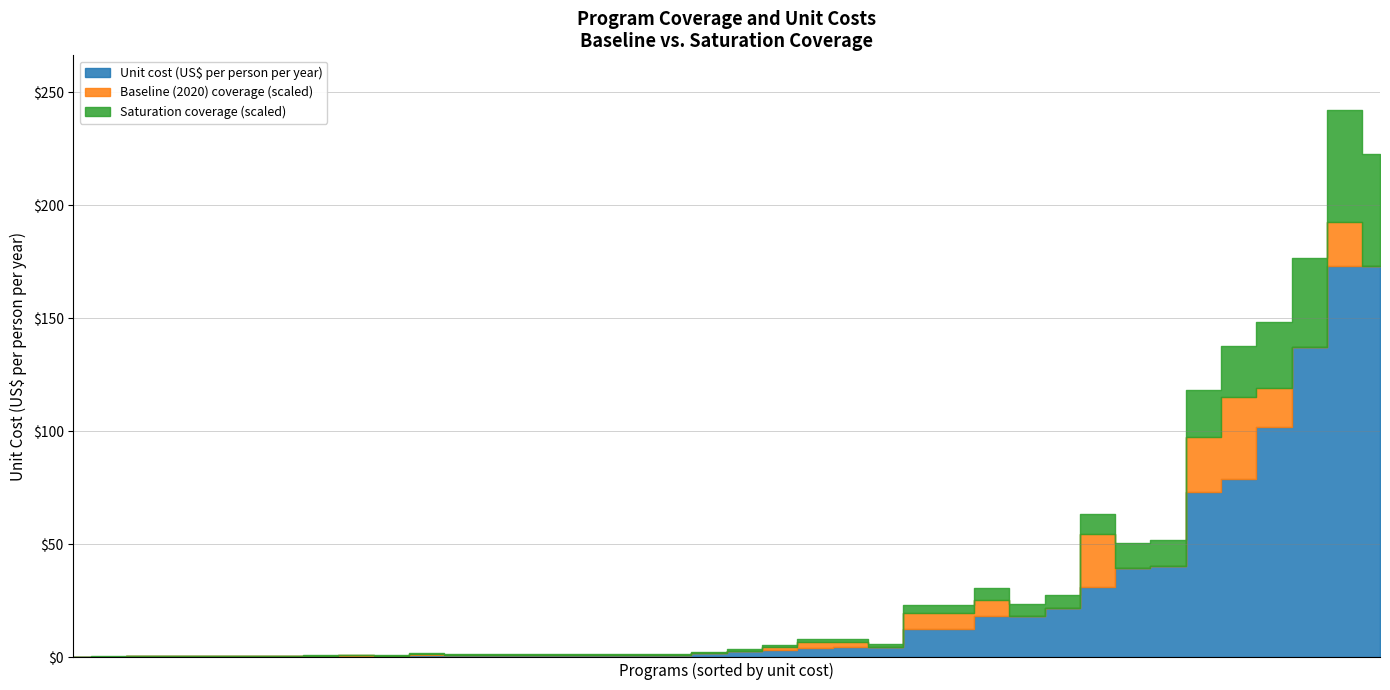

Between WASH: Improved sanitation and Calcium supplementation, which is larger?

WASH: Improved sanitation